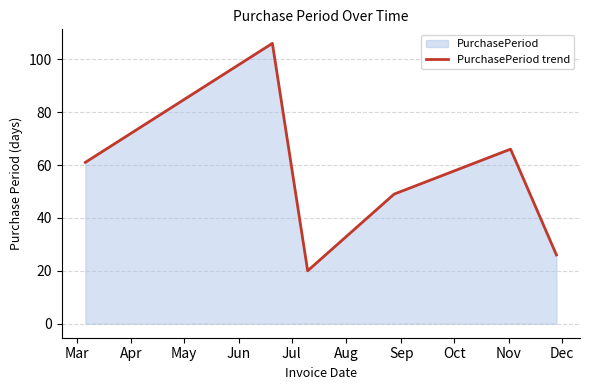

True or false: the data has more than 1 interior local peaks.

True